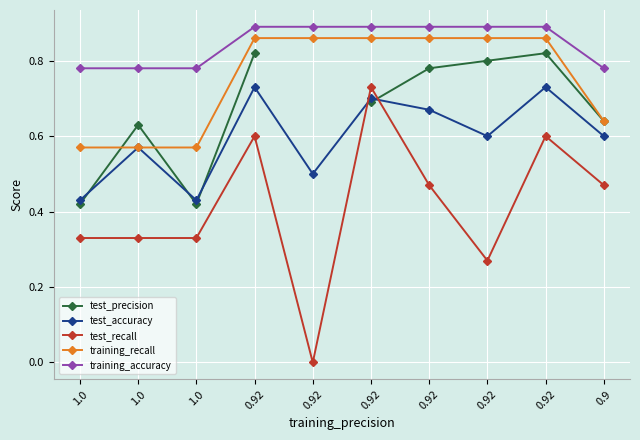

Which category has the lowest value in the training_accuracy series?

1.0